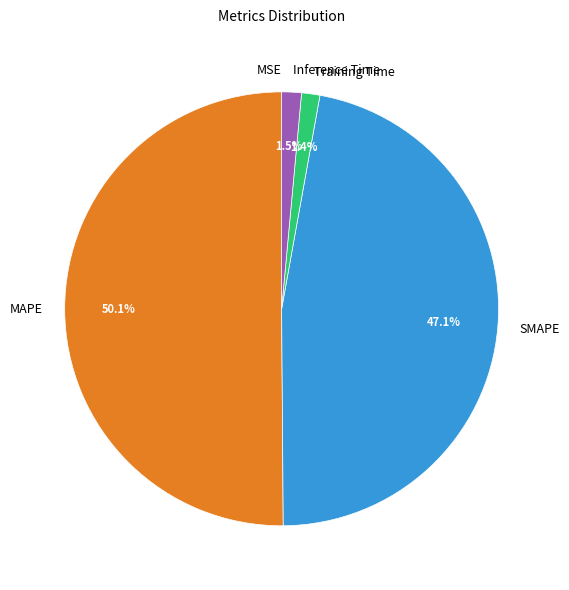

To the nearest percent, what portion does Training Time represent?

1%